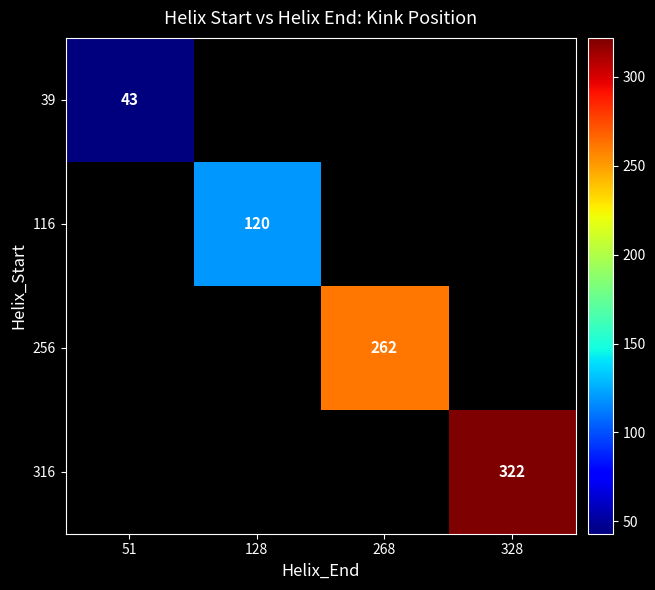

The 316 series shows 322 at 328. True or false?

True